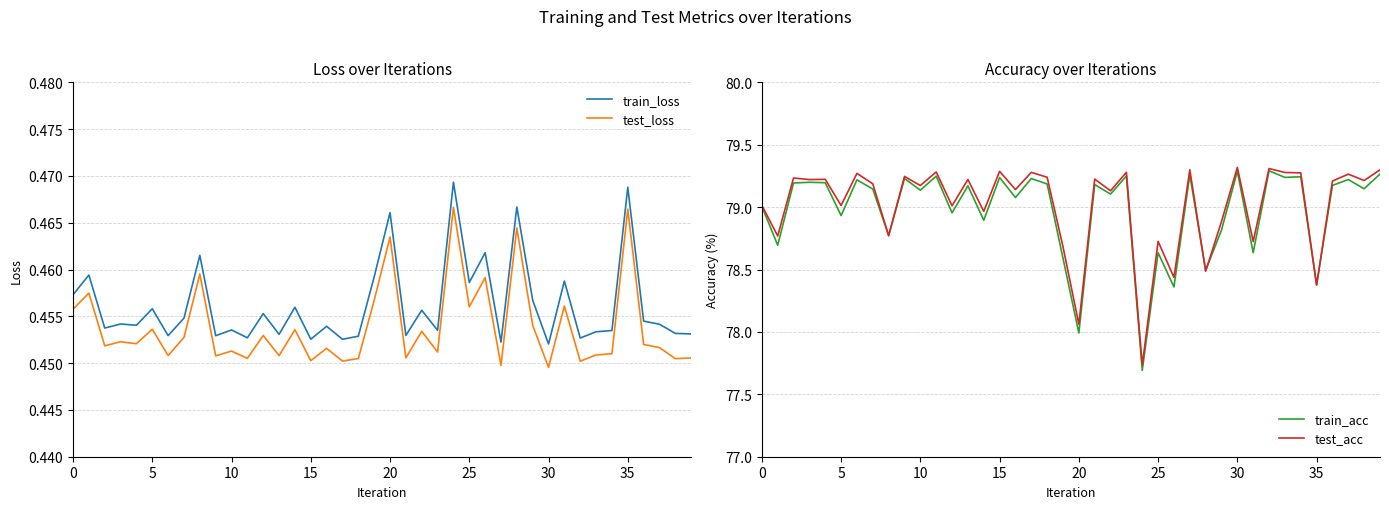

How many data points in train_acc are less than 79?

14